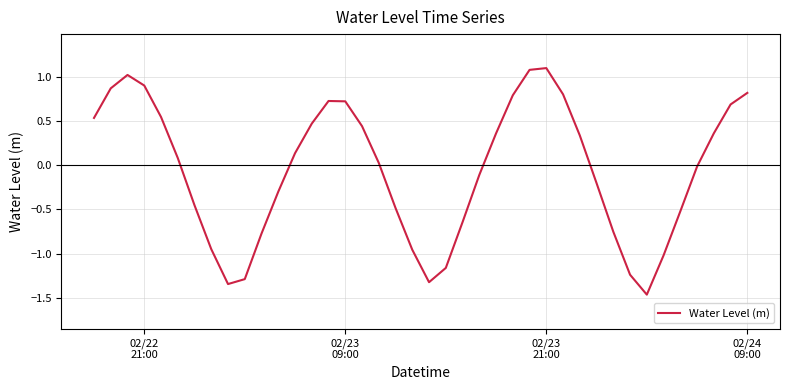

What is the difference between the maximum and minimum values?

2.6